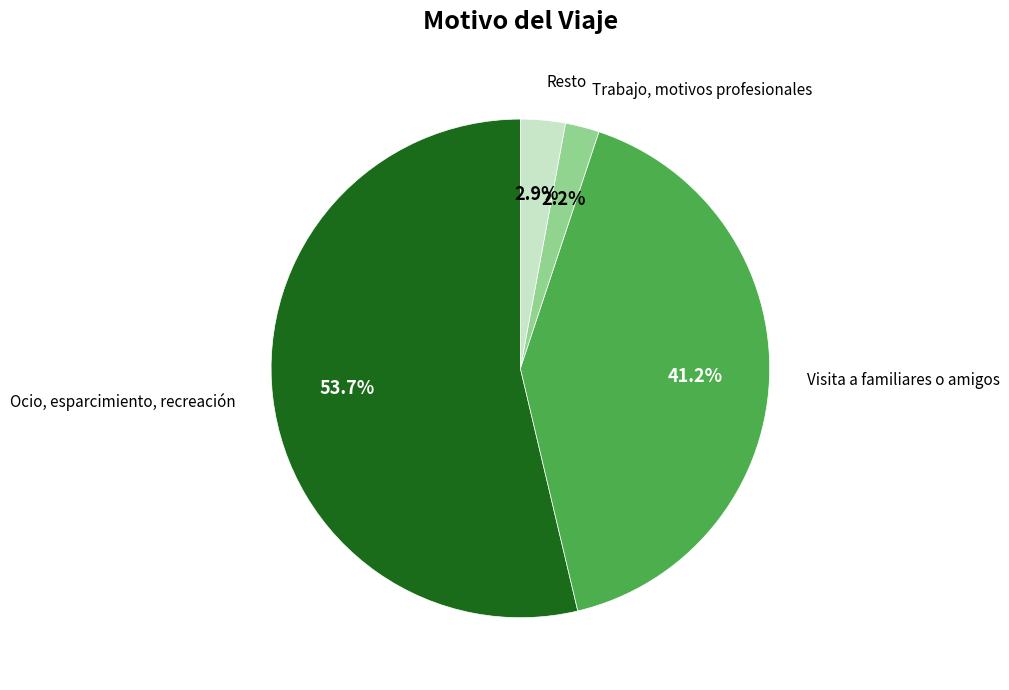

Count the number of slices in the pie.

4